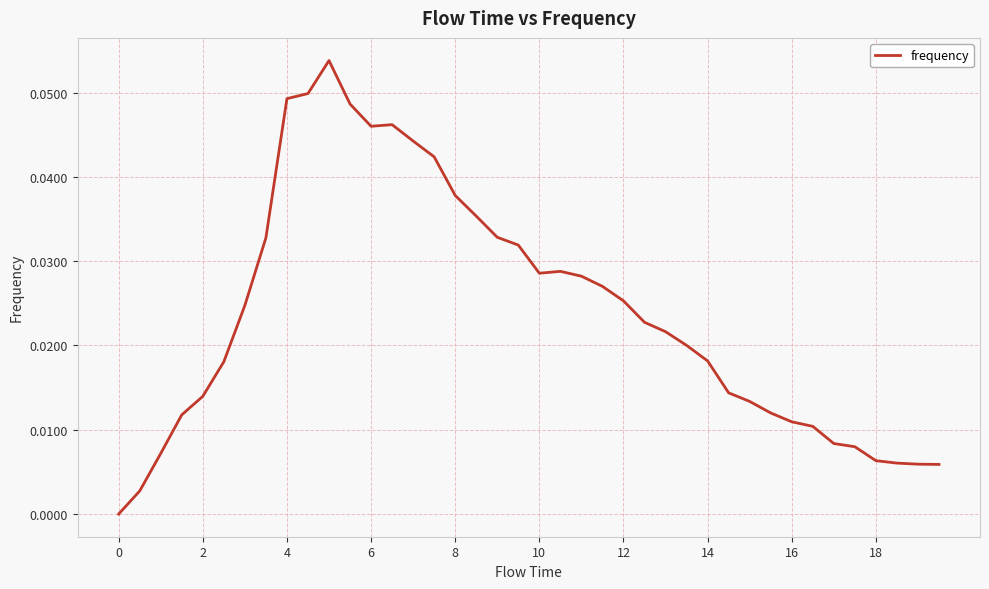

How many interior local peaks (higher than both neighbors) does the data have?

3